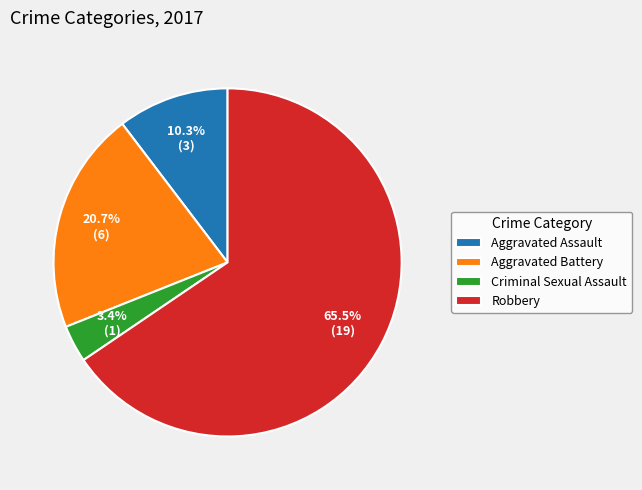

The Aggravated Battery slice represents 21% of the pie. True or false?

True